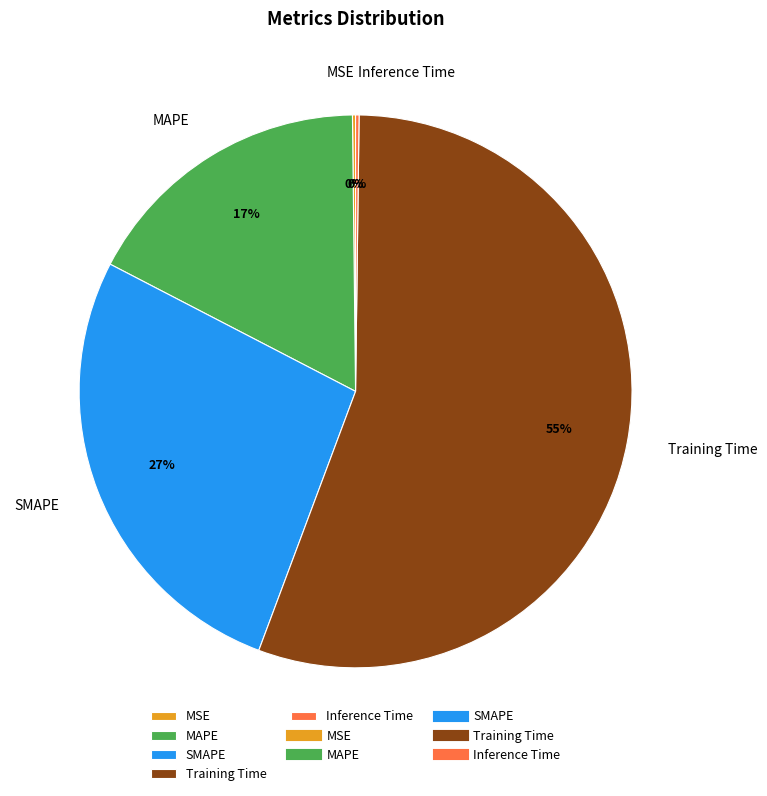

What is the ratio of the value at MAPE to the value at Training Time?

0.3